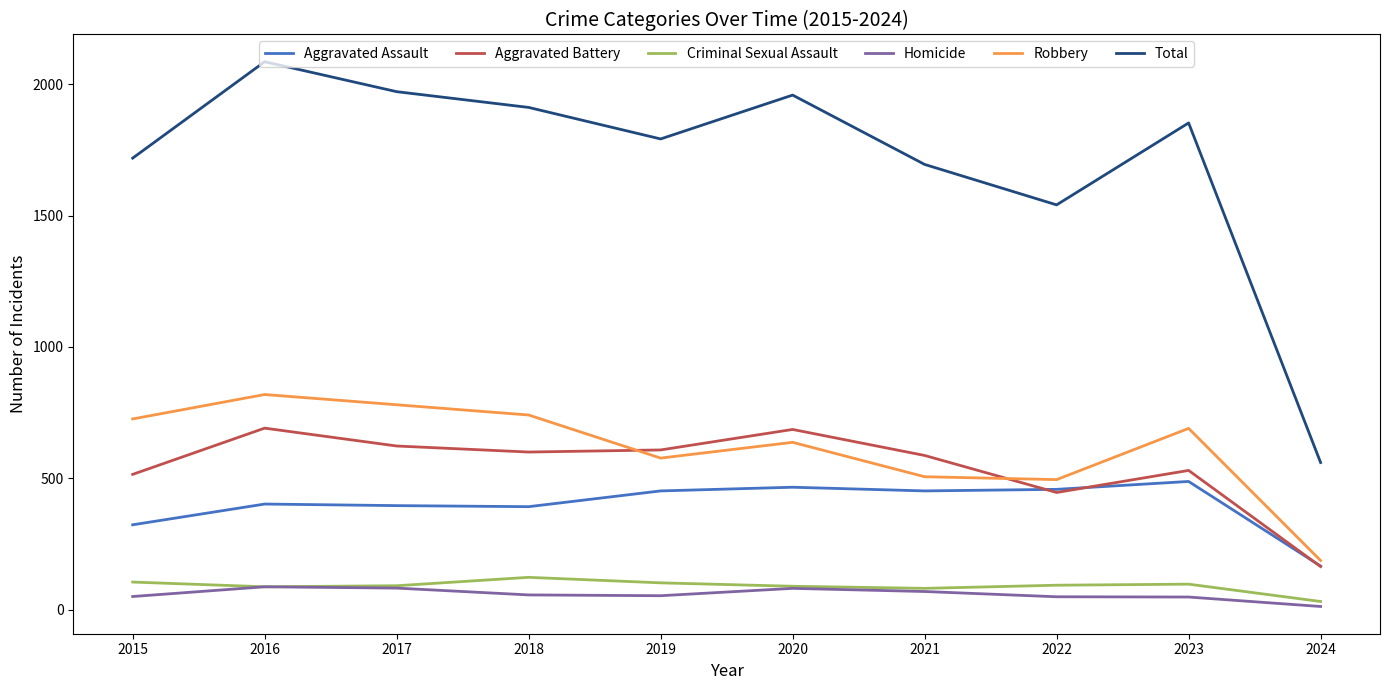

What is the sum of the Homicide values at 2015 and 2019?

103